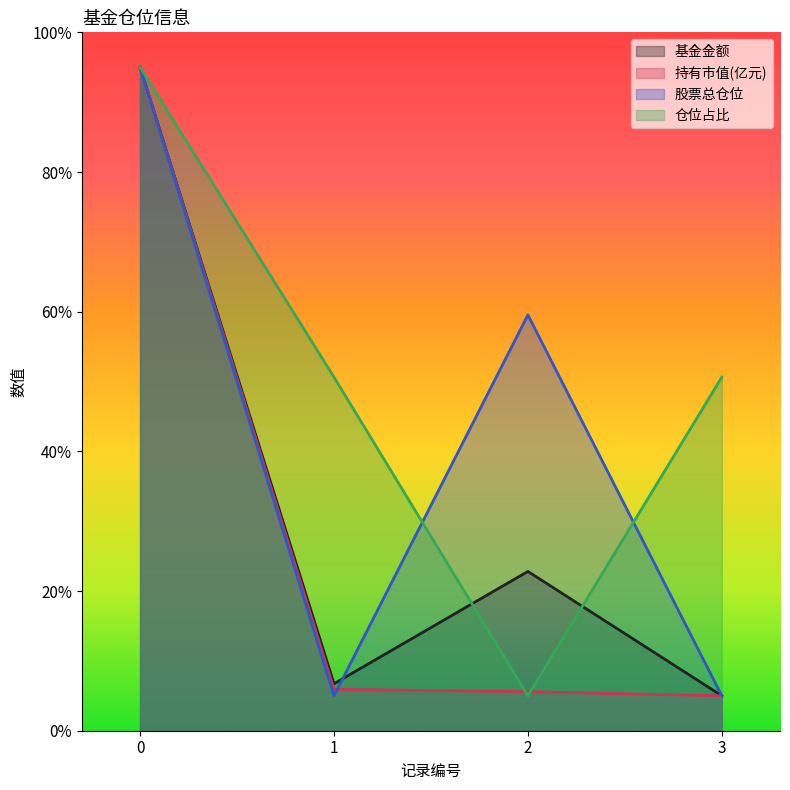

Is it true that 仓位占比 equals 2.8 at 2?

False